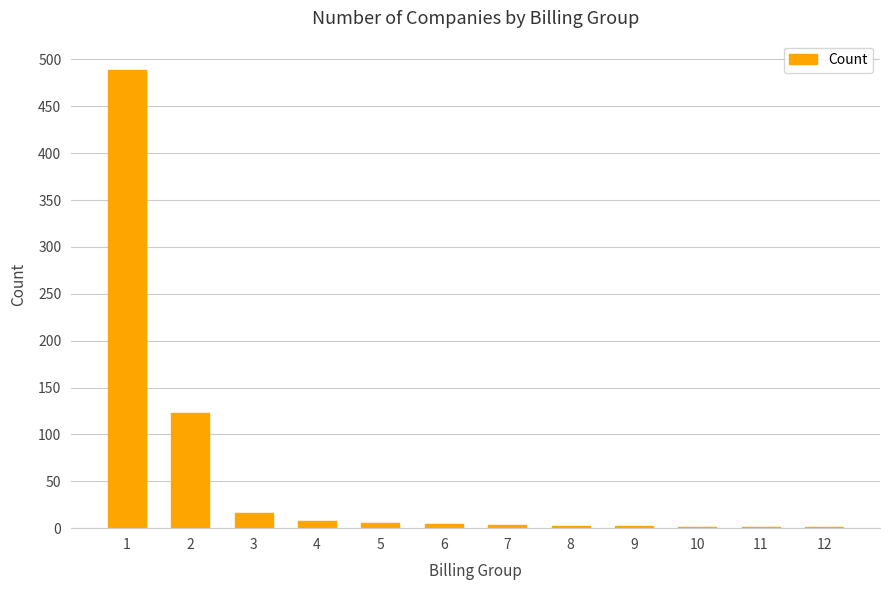

The value at 10 is 1. True or false?

True